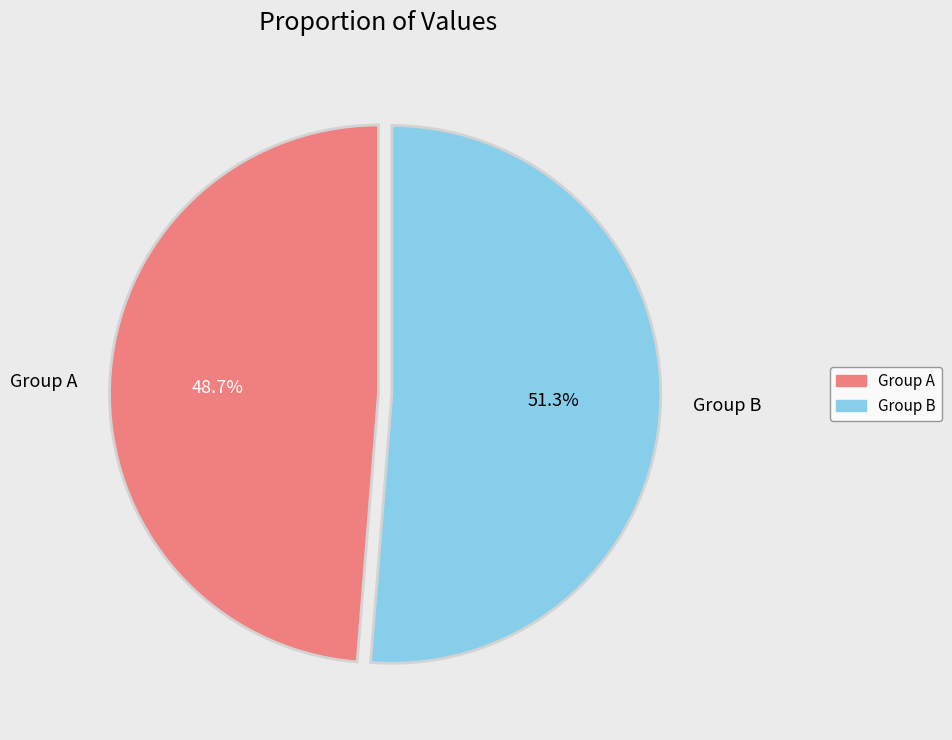

Is the sum of Group A and Group B greater than half?

Yes